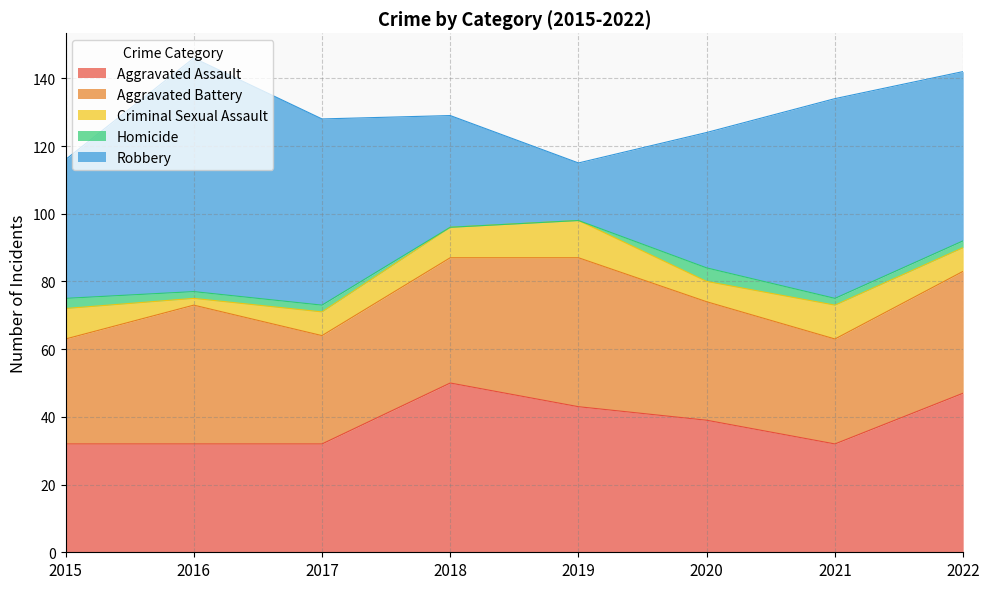

Which series has the largest total across all categories?

Robbery